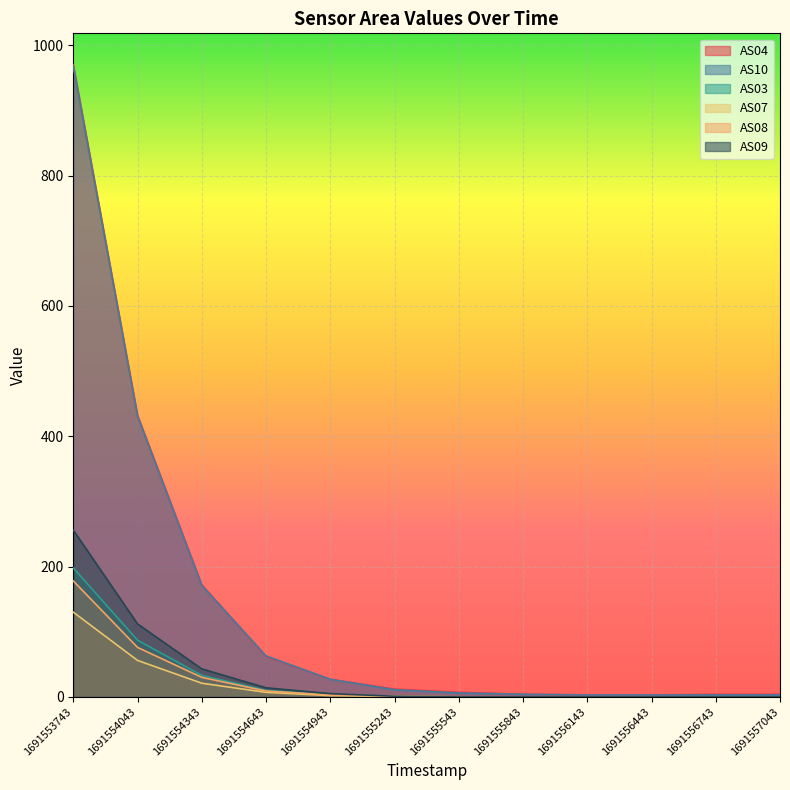

What is the difference between the maximum and minimum values in the AS04 series?

967